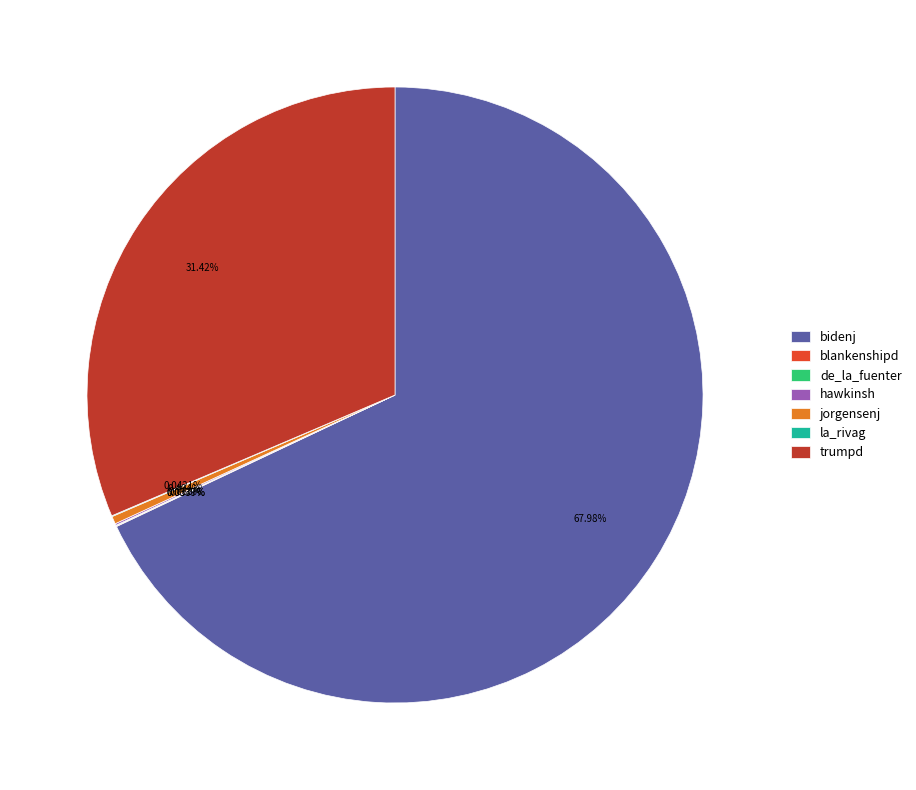

Does bidenj account for over 50% of the chart?

Yes